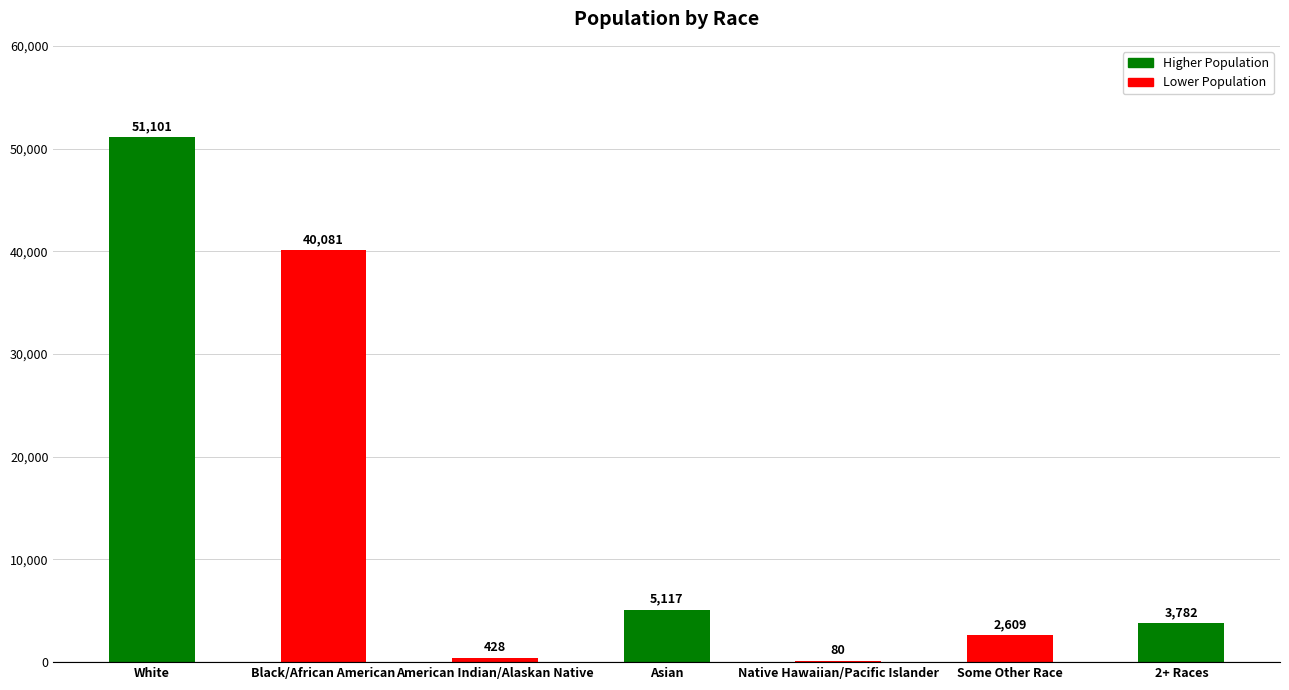

What is the sum of all values?

103198